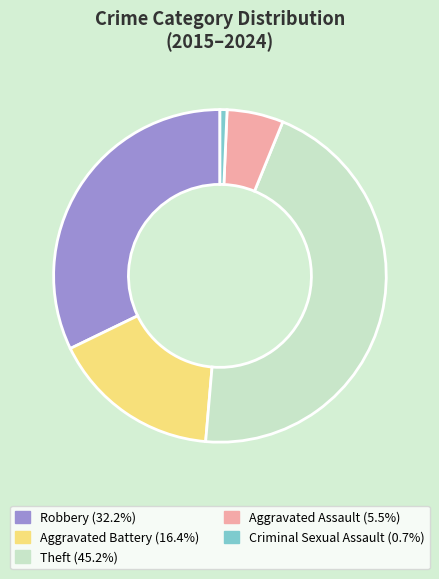

Count the number of slices in the pie.

5